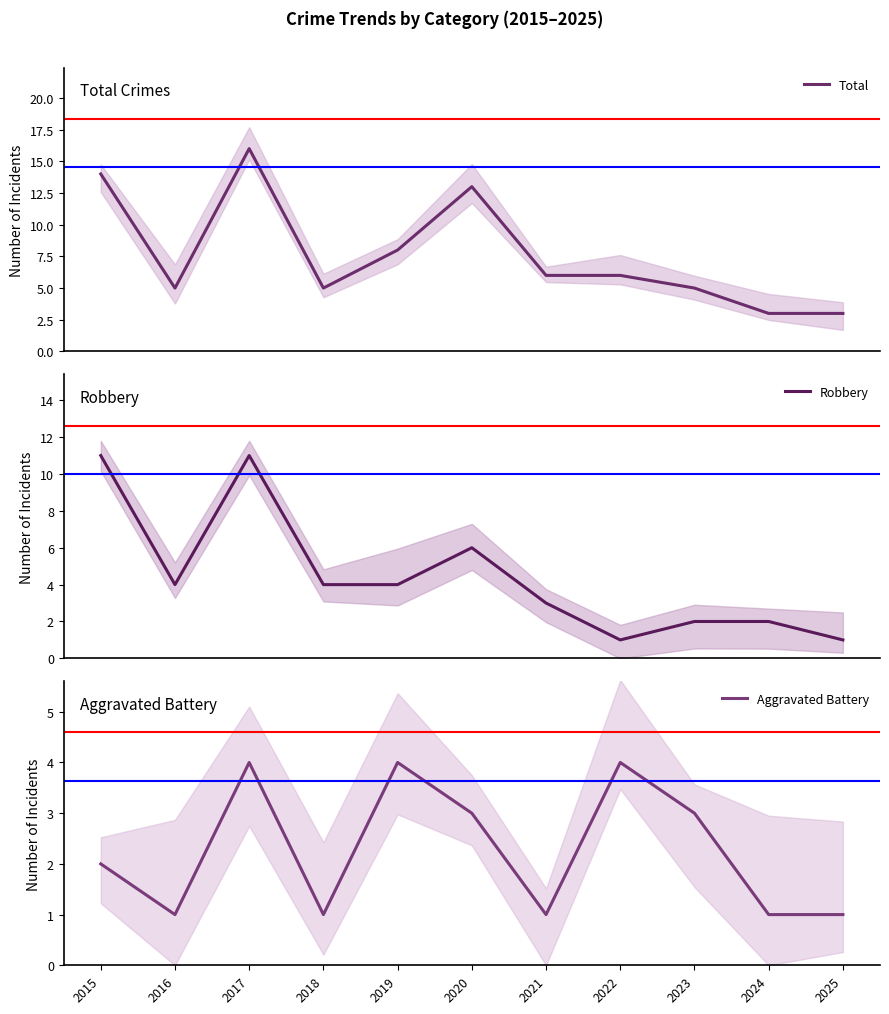

How many distinct data groups are displayed?

3